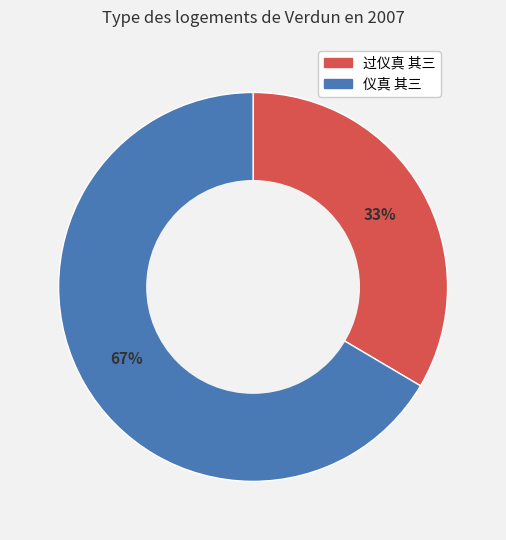

Which category accounts for the majority?

仪真 其三